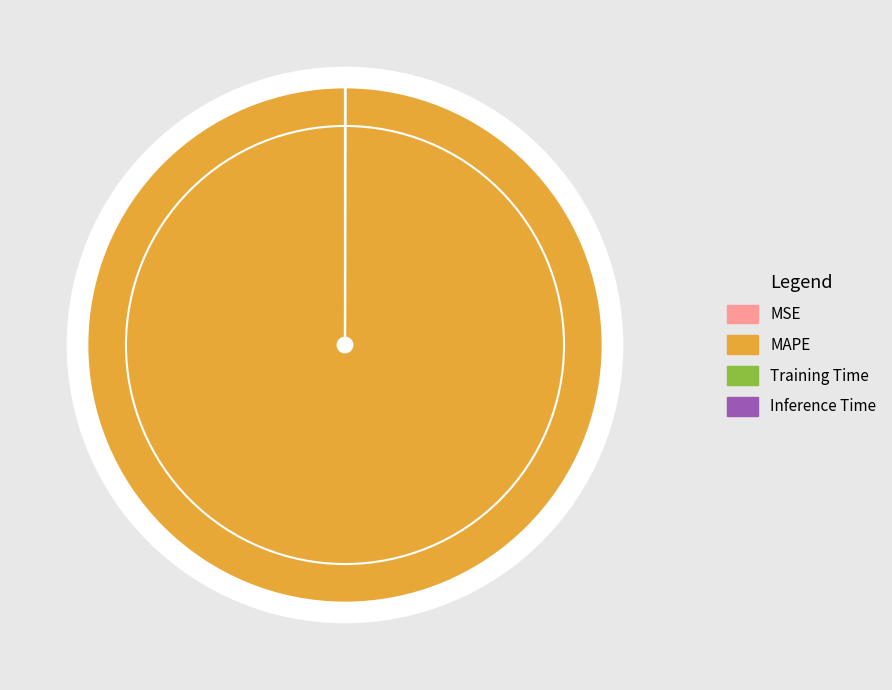

What is the largest slice in the pie chart?

MAPE